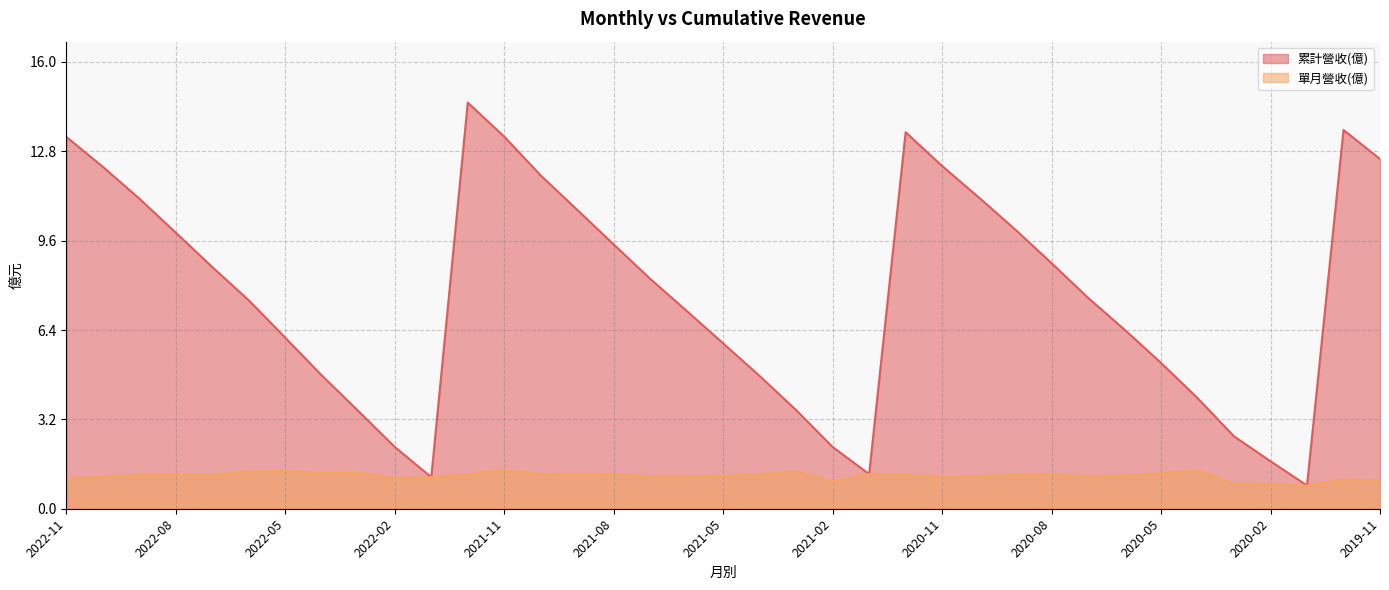

Does the chart have visible grid lines?

Yes